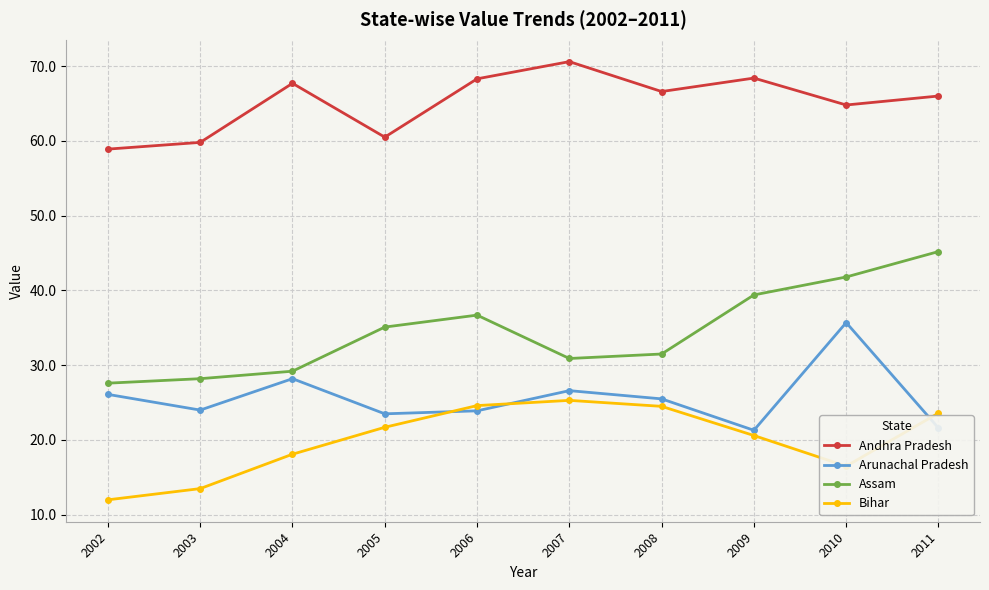

True or false: Assam has a value of 39.4 at 2009.

True